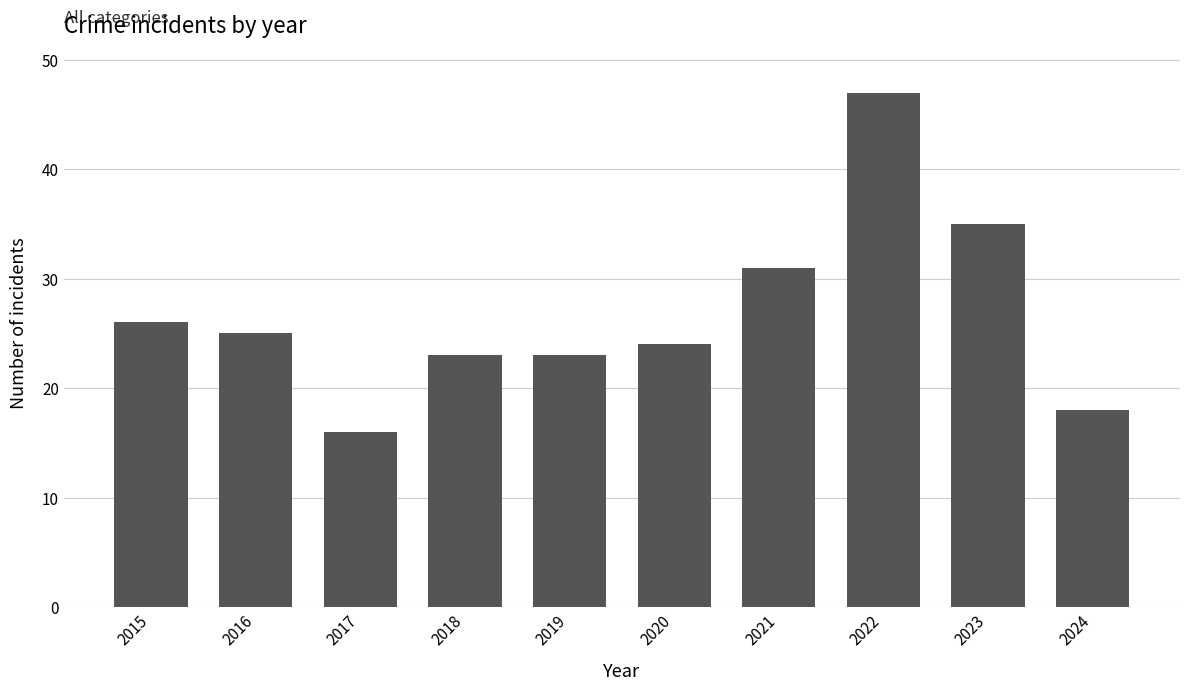

How many categories are shown in the chart?

10